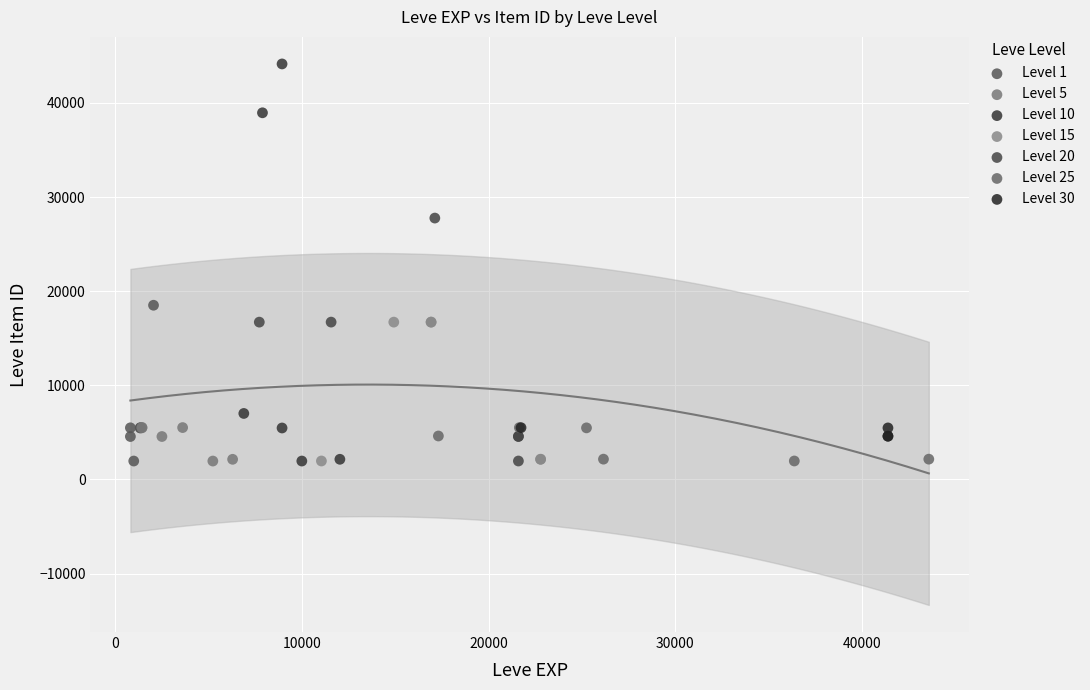

Which series reaches the maximum Y coordinate?

Level 10